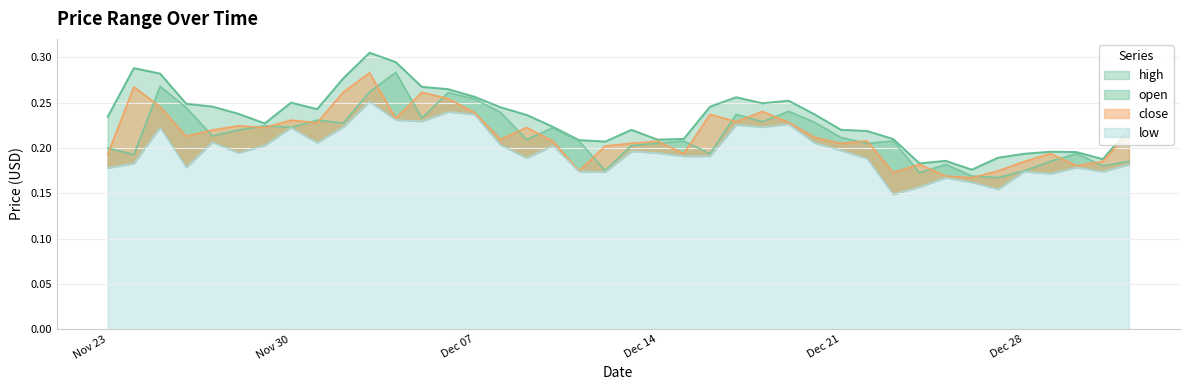

True or false: open and high cross at least once.

False